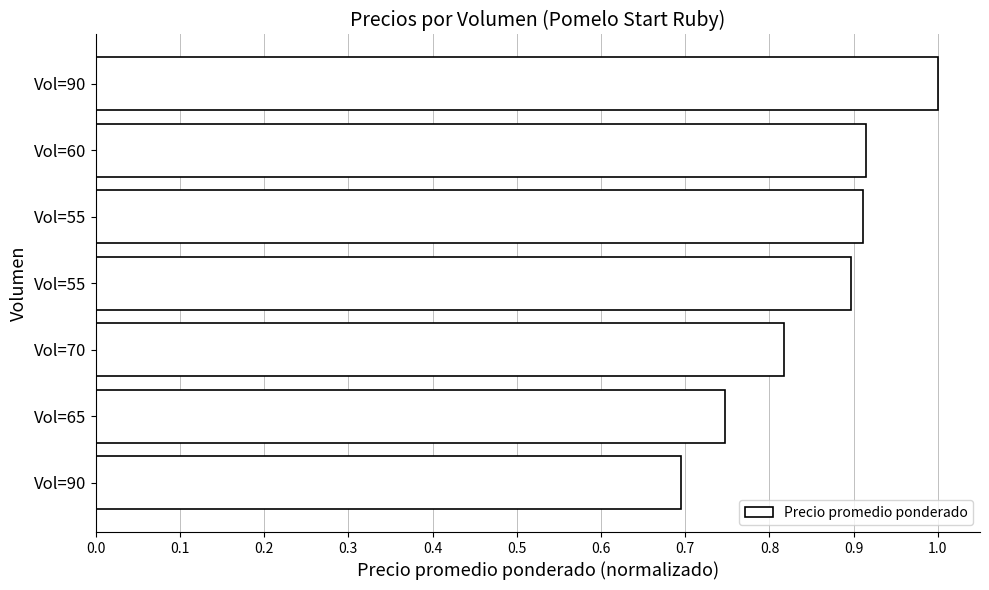

Does the chart contain stacked bars?

No